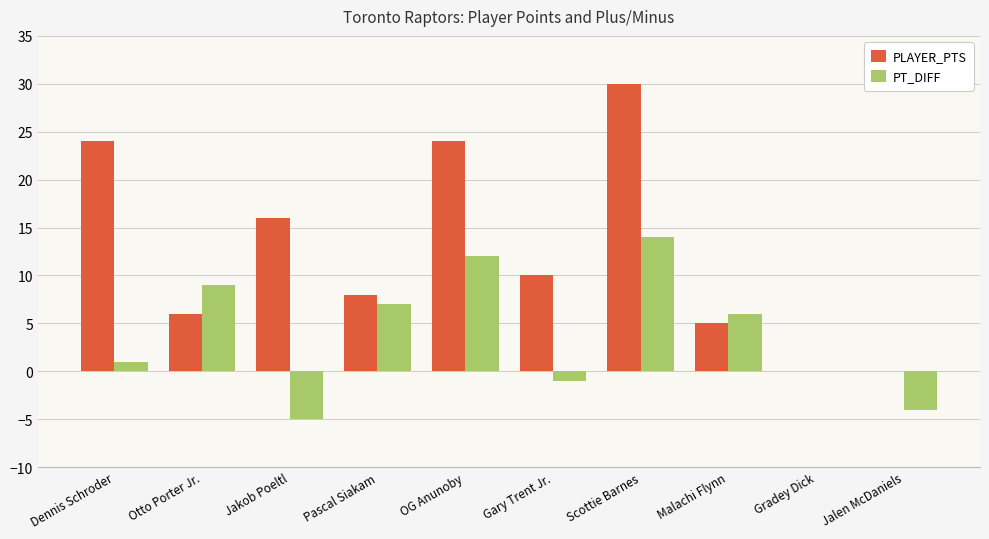

How many distinct data groups are displayed?

2